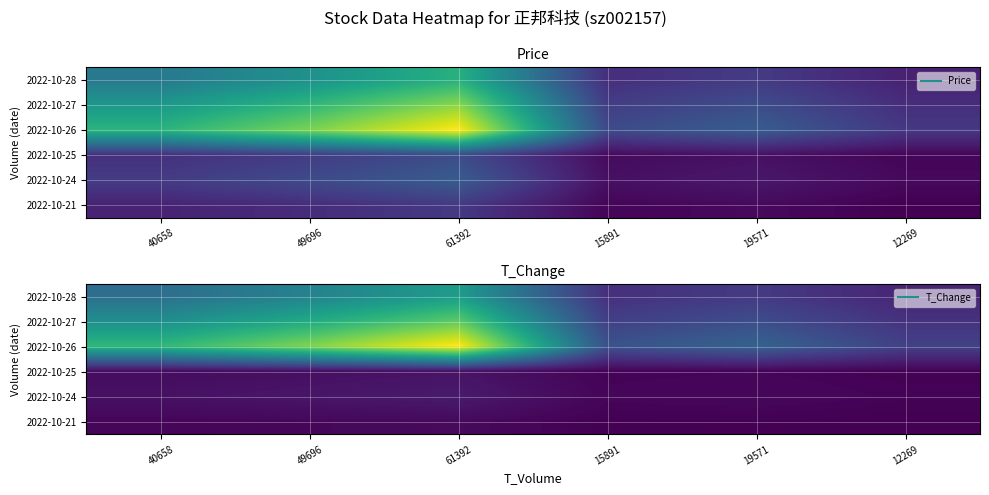

What is the greatest value displayed?

6.0